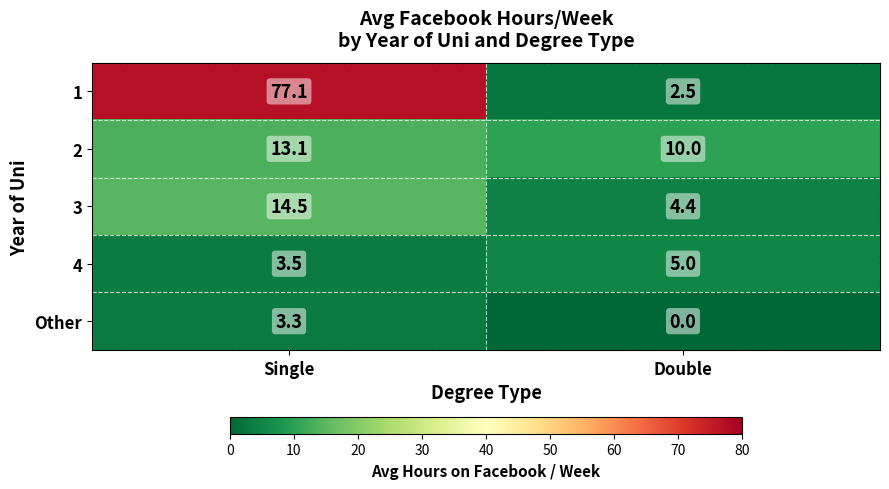

How many values in Other are above zero?

1